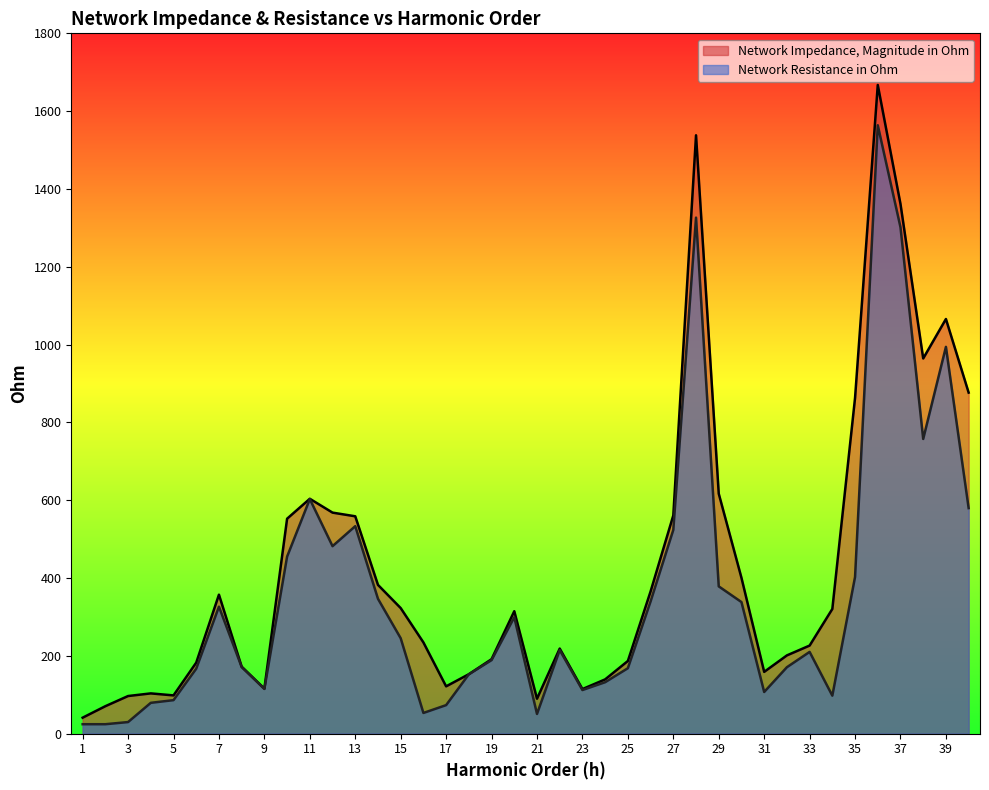

Reading left to right, transcribe all the data shown in this chart.

Network Impedance, Magnitude in Ohm: 41.1	70.6	96.8	103.6	98.4	182.6	357.3	172.2	115.8	552.6	603.8	568.2	558.7	382.4	322.8	234.6	121.7	152.9	191.5	314.8	89.9	218.8	114.7	139.6	186.9	365.7	561.0	1538.0	616.9	400.6	158.9	201.2	226.5	320.5	863.1	1667.4	1361.4	964.4	1065.8	876.6
Network Resistance in Ohm: 24.4	24.4	29.9	79.3	86.2	167.0	326.5	171.3	115.0	455.1	603.0	482.0	533.3	346.7	245.3	53.3	73.4	152.6	189.1	299.3	50.7	214.9	112.2	132.3	168.3	339.9	523.8	1326.4	378.6	338.3	107.2	170.8	210.2	97.7	402.7	1563.8	1301.6	757.5	994.2	579.8